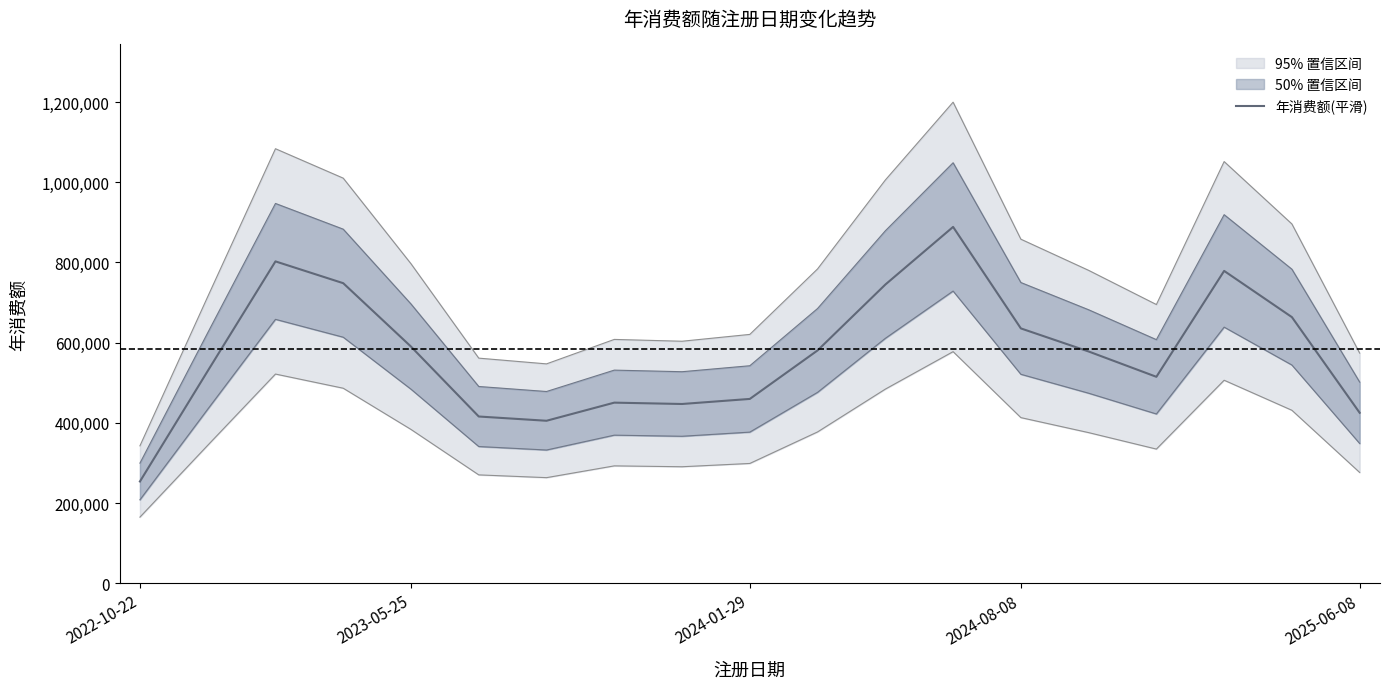

Reading left to right, what are all the values shown in this chart?

253862.7	529273.3	802555.3	748204.7	590136.3	415813.3	405216.0	450386.3	447028.0	459640.7	580576.7	744761.3	888517.0	635484.0	577937.0	514794.3	778828.3	663579.7	425087.3